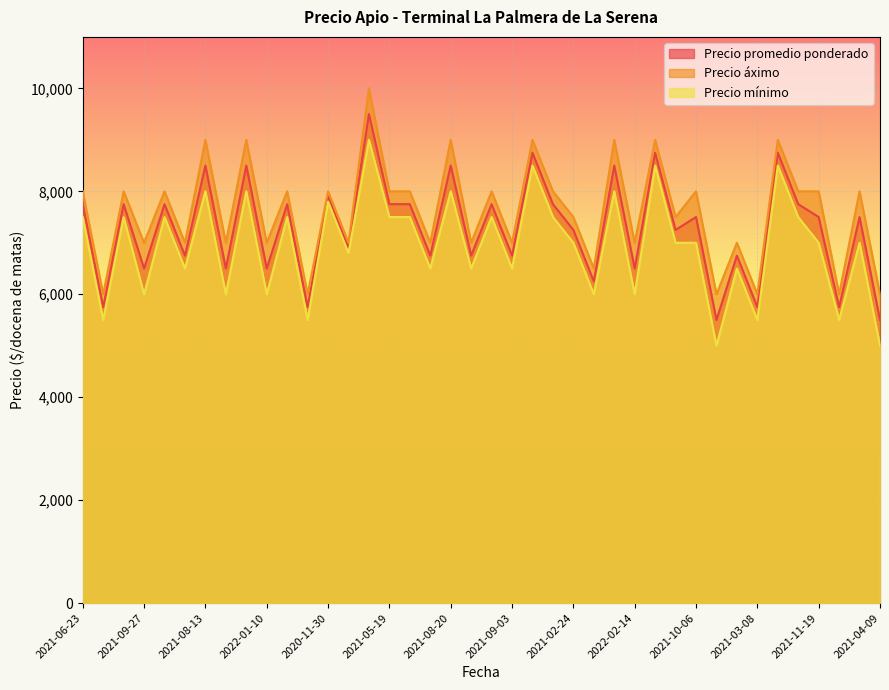

How many interior local valleys does the Precio promedio ponderado series have?

16